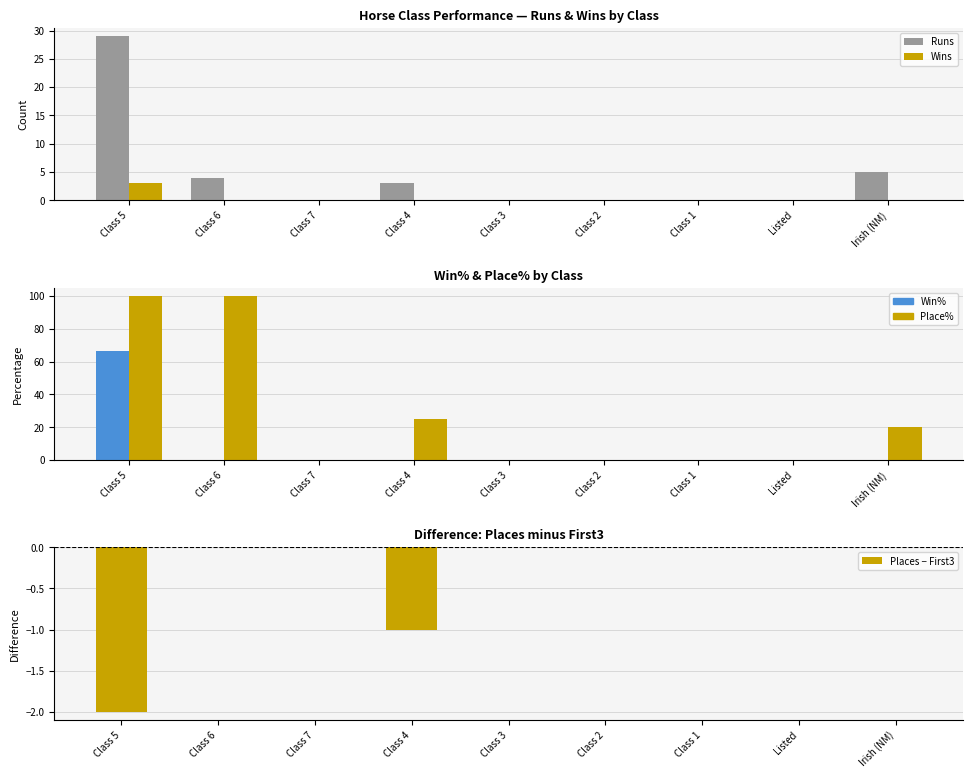

Which series has the widest spread of values?

Place%